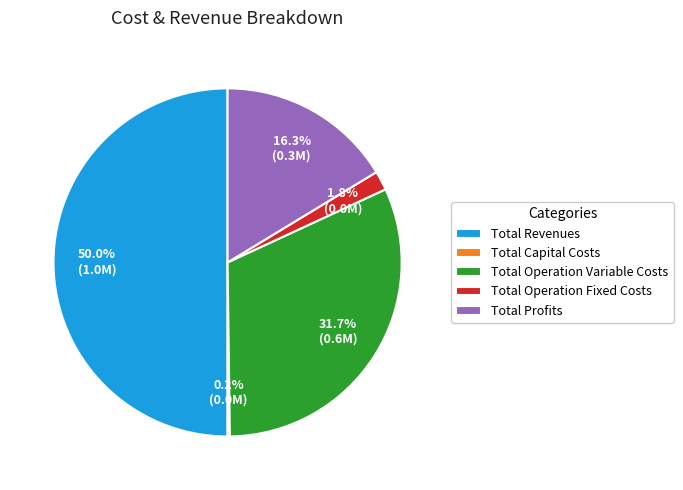

What is the largest slice in the pie chart?

Total Revenues